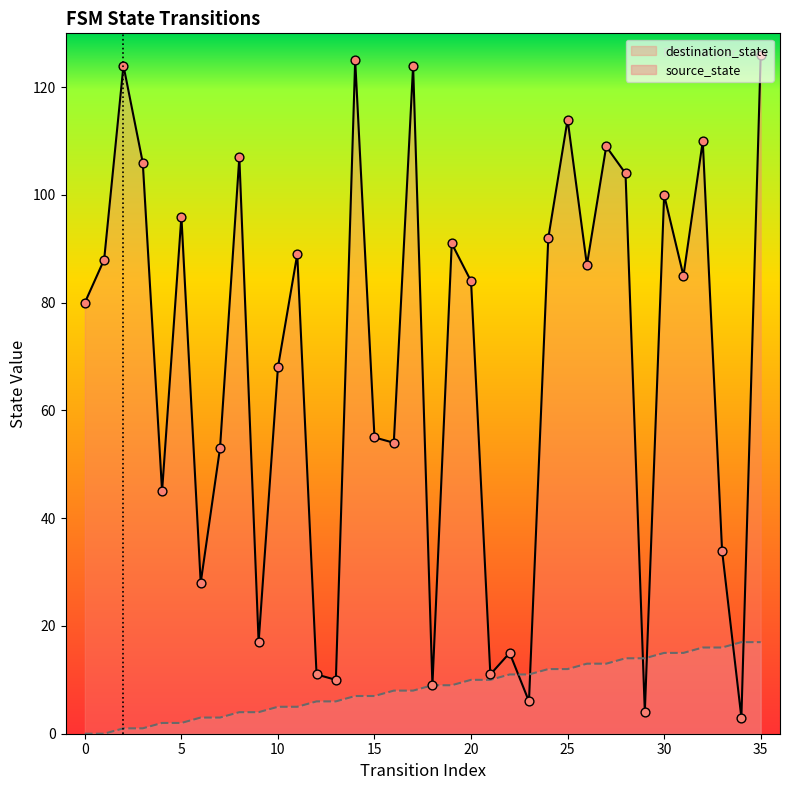

Which series reaches the minimum Y coordinate?

source_state